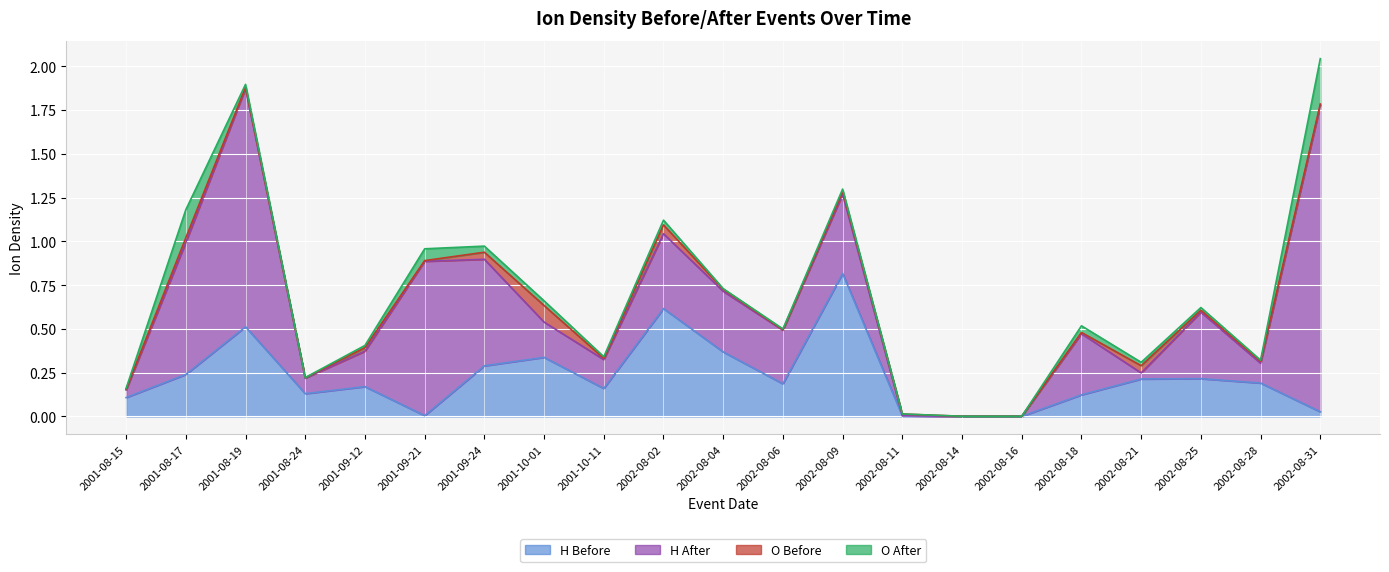

True or false: H Before has a value of 0.1 at 2002-08-21.

False